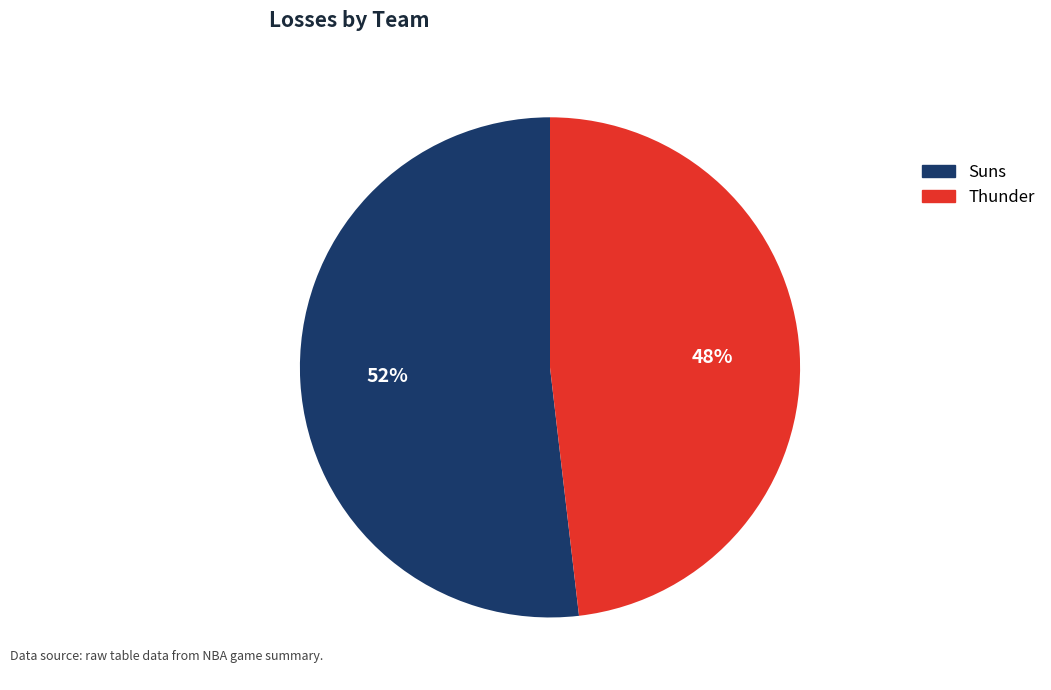

Is there any slice that represents more than half of the pie?

Yes